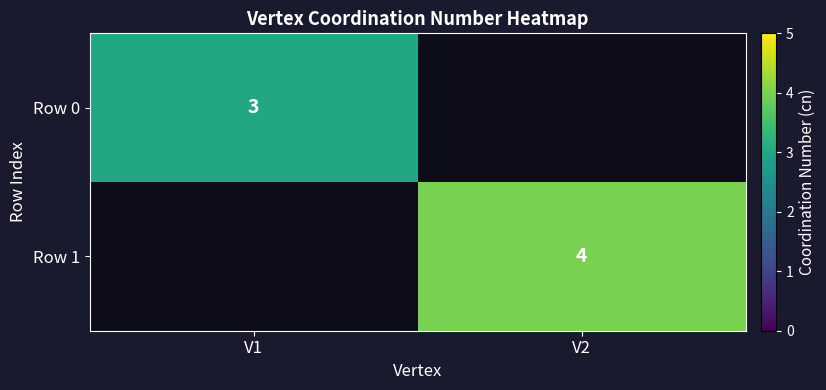

The Row 0 series shows 3 at V1. True or false?

True